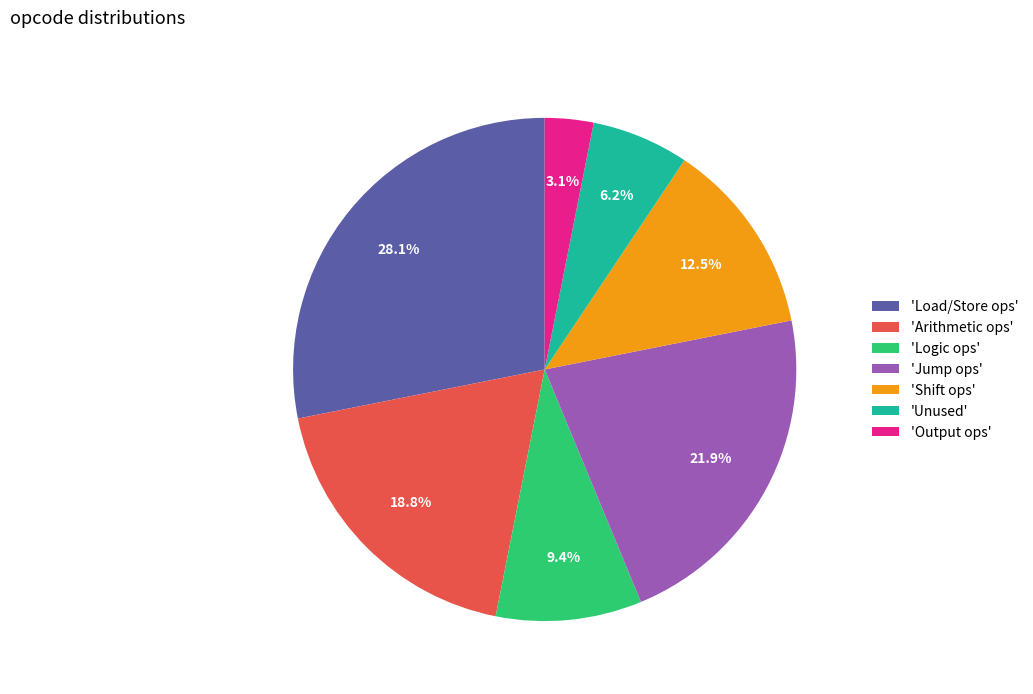

Do 'Load/Store ops' and 'Output ops' together represent more than half of the pie?

No